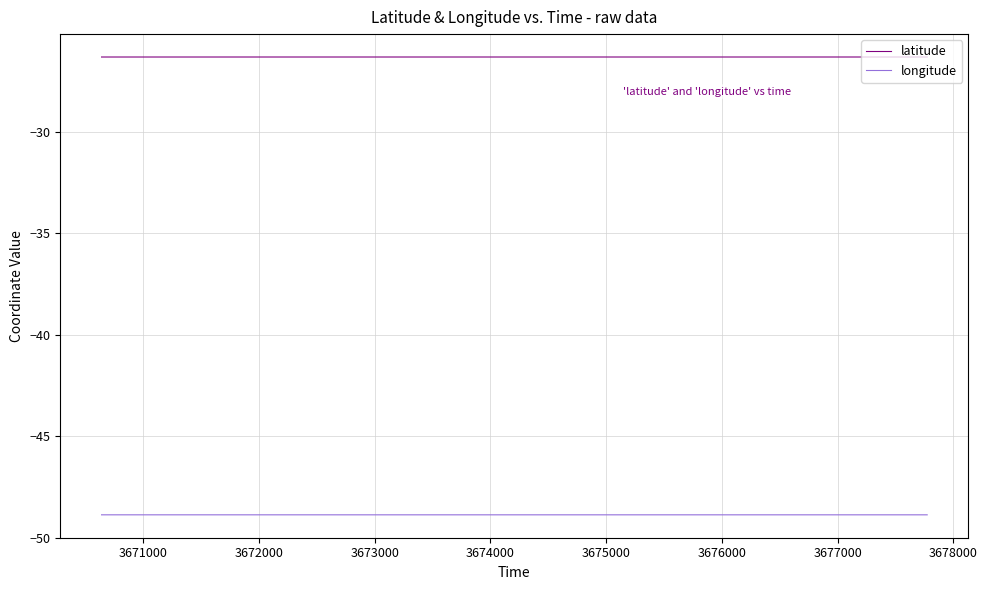

Which series has the largest total across all categories?

latitude